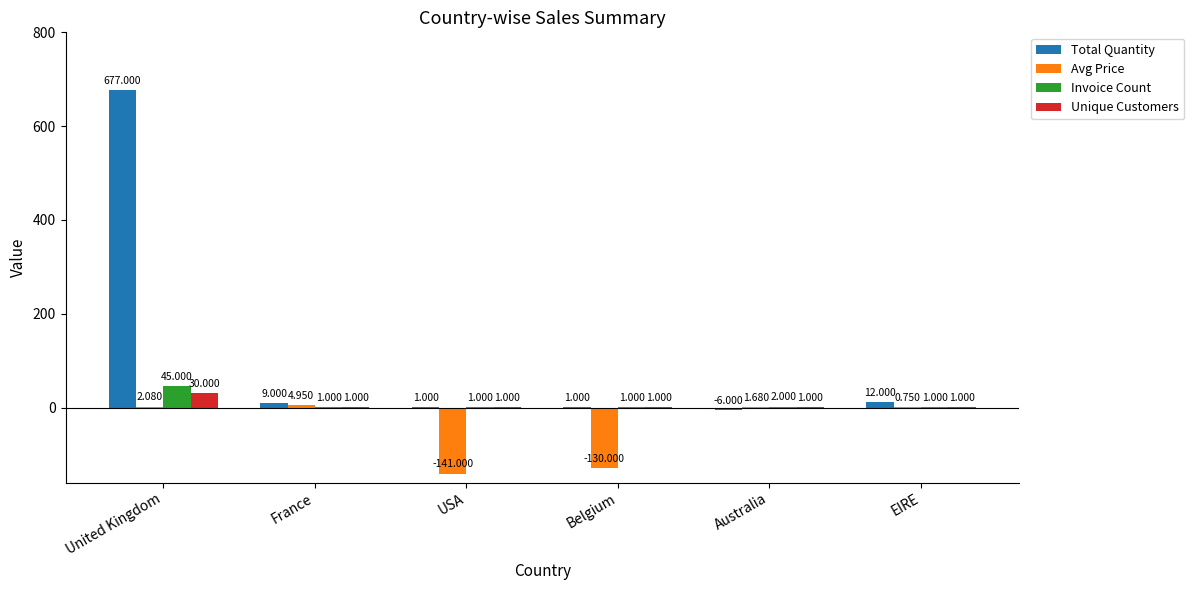

Which series has the largest total across all categories?

Total Quantity